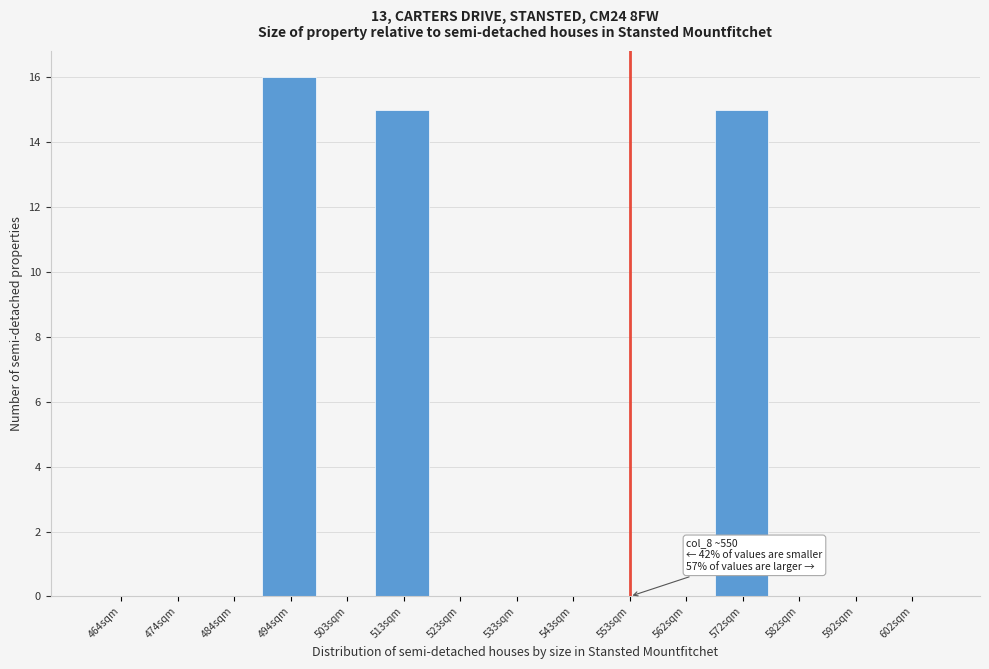

Which range on the x-axis has the tallest bar?

489 to 499